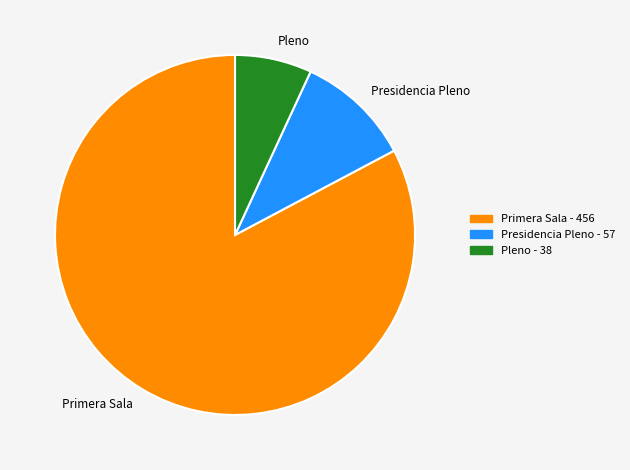

Which category has the smallest portion of the pie?

Pleno